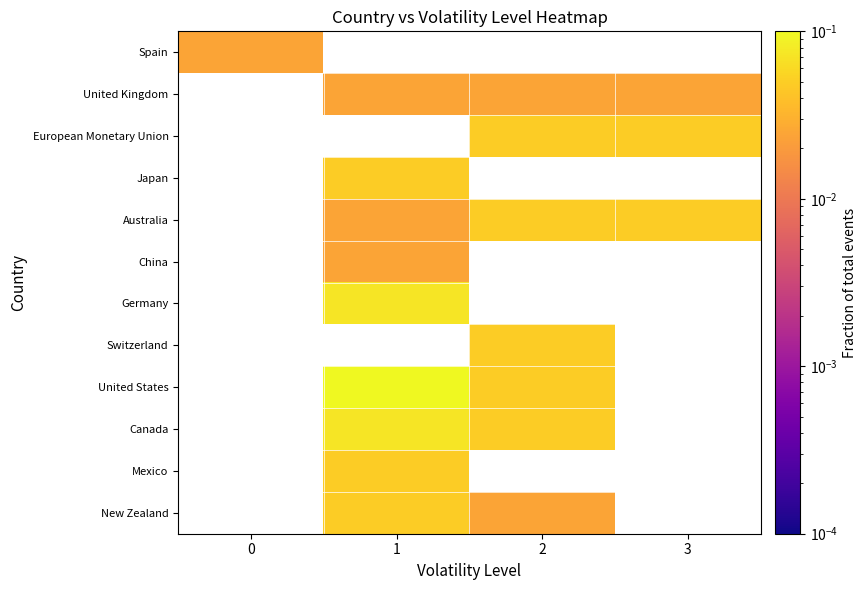

True or false: Canada has a value of 0.1 at 2.

False